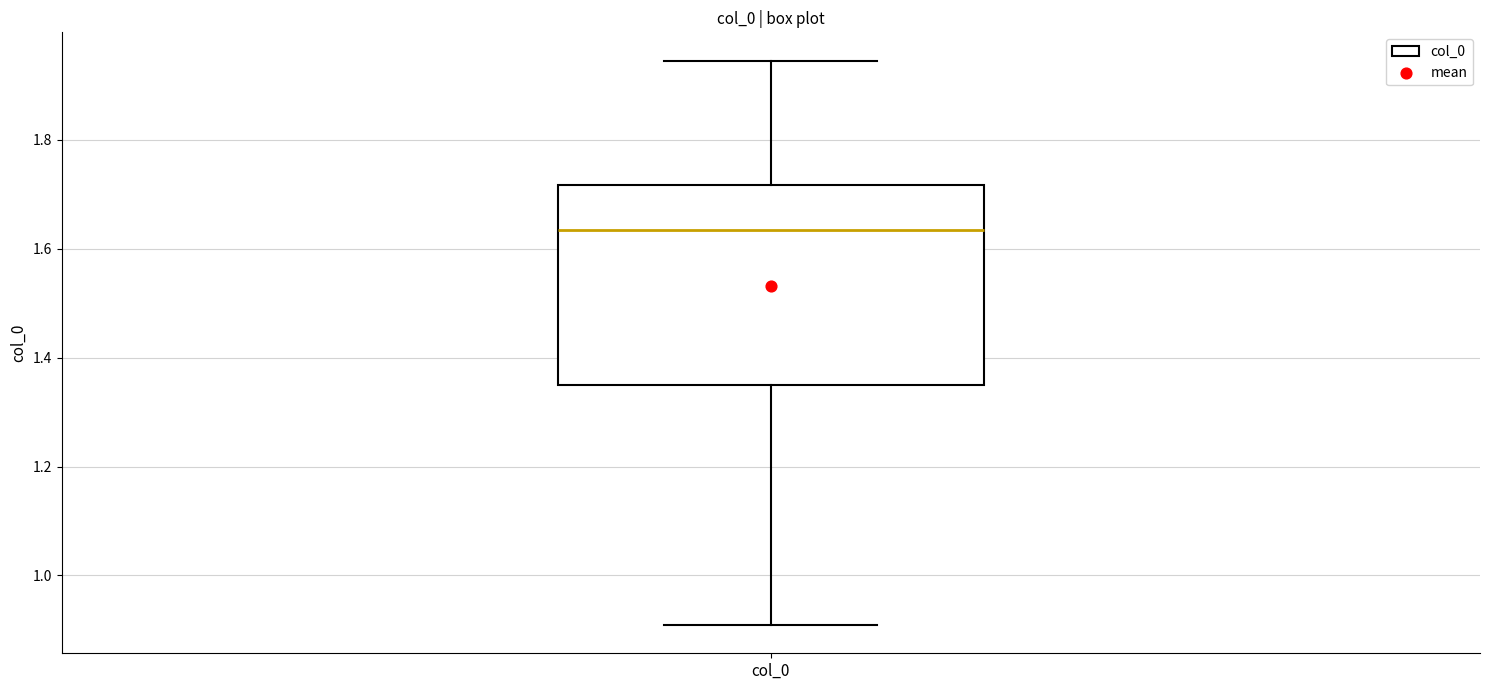

Transcribe this box plot: give where the median line is, the range the box spans, and where the two whiskers end, as read against the y-axis. The values are not printed on the chart, so give them approximately, as read against the axis.

median 1.64, box 1.34 to 1.72, whiskers 0.90 to 1.94